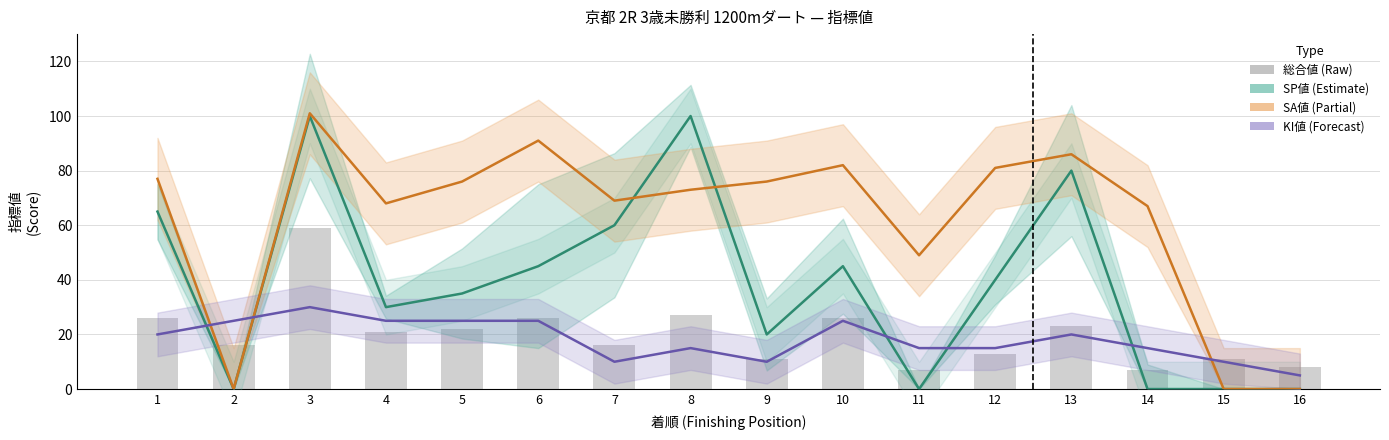

What is the value of the SP値 bar at the 10th from the left?

45